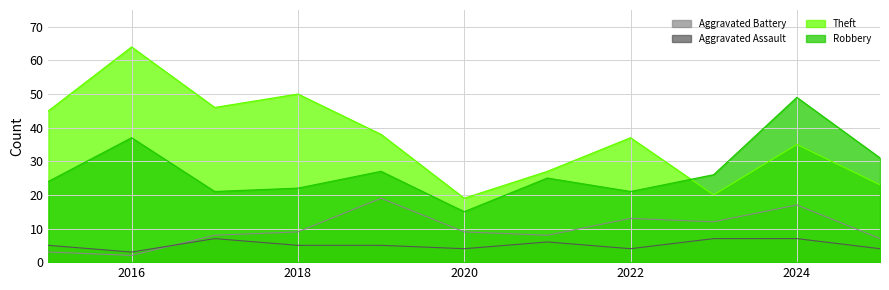

Reading right to left, list all the values displayed in this chart.

Aggravated Assault: 2025=4	2024=7	2023=7	2022=4	2021=6	2020=4	2019=5	2018=5	2017=7	2016=3	2015=5
Robbery: 2025=31	2024=49	2023=26	2022=21	2021=25	2020=15	2019=27	2018=22	2017=21	2016=37	2015=24
Theft: 2025=23	2024=35	2023=20	2022=37	2021=27	2020=19	2019=38	2018=50	2017=46	2016=64	2015=45
Aggravated Battery: 2025=7	2024=17	2023=12	2022=13	2021=8	2020=9	2019=19	2018=9	2017=8	2016=2	2015=3